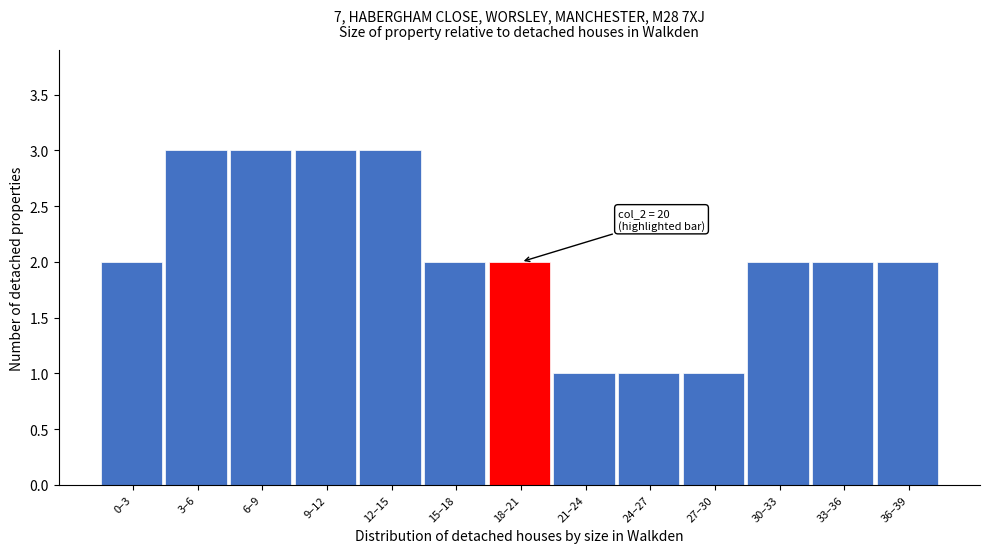

Reading right to left, extract all data points from this chart.

2	2	2	1	1	1	2	2	3	3	3	3	2